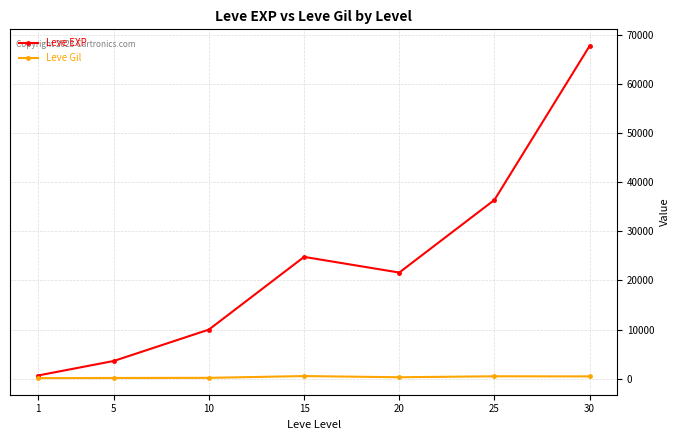

Between 10 and 30, which series saw the biggest shift?

Leve EXP